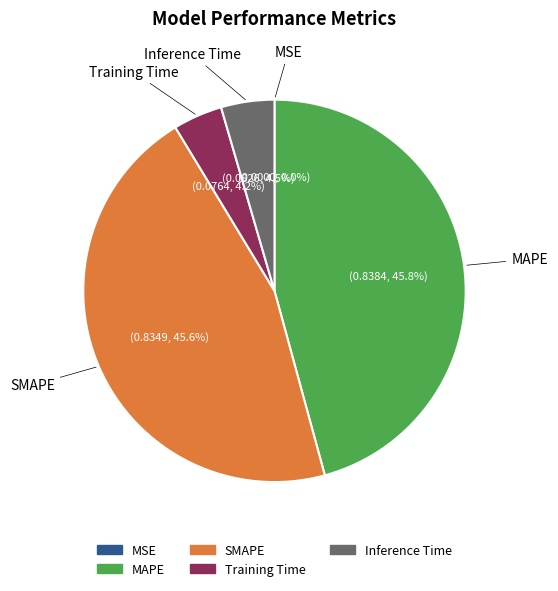

Combined, do Training Time and Inference Time account for over 50%?

No